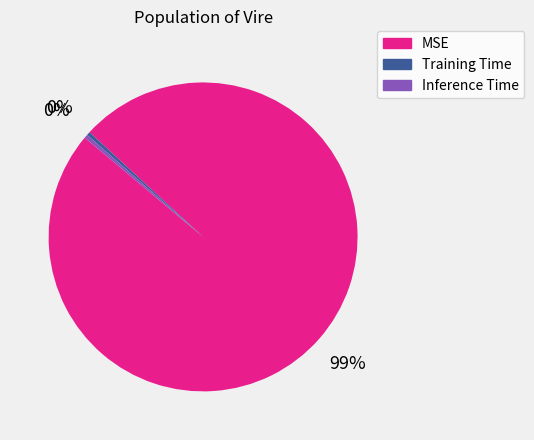

Is the sum of MSE and Inference Time greater than half?

Yes